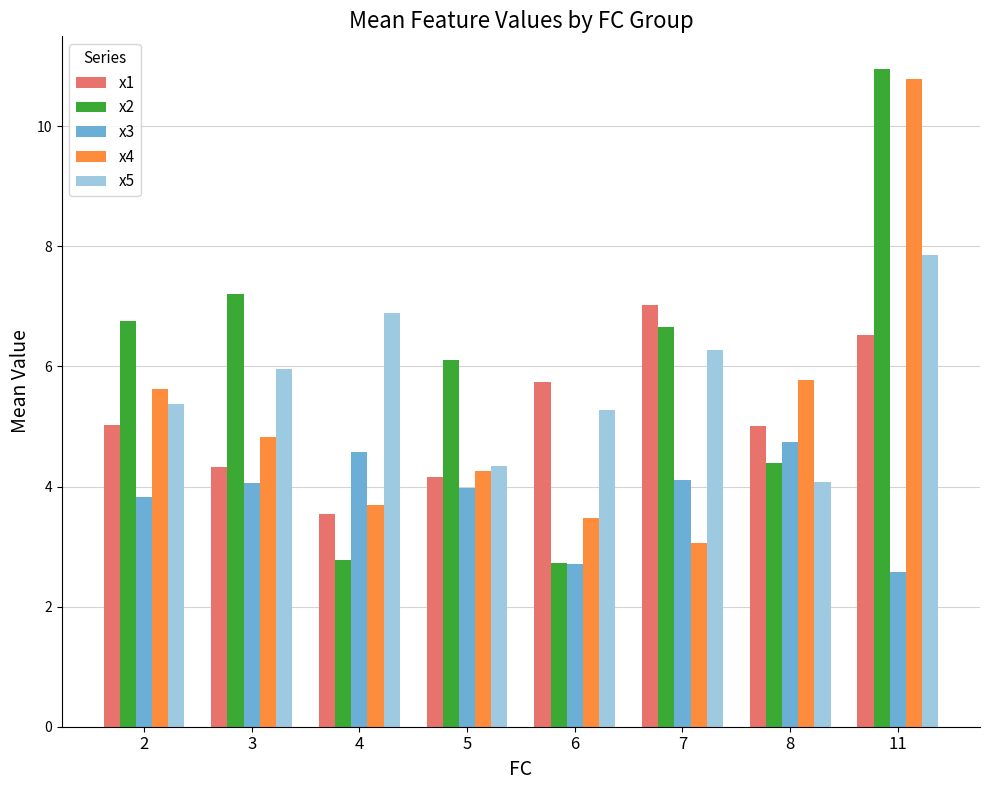

Which series has the largest range (max minus min)?

x2